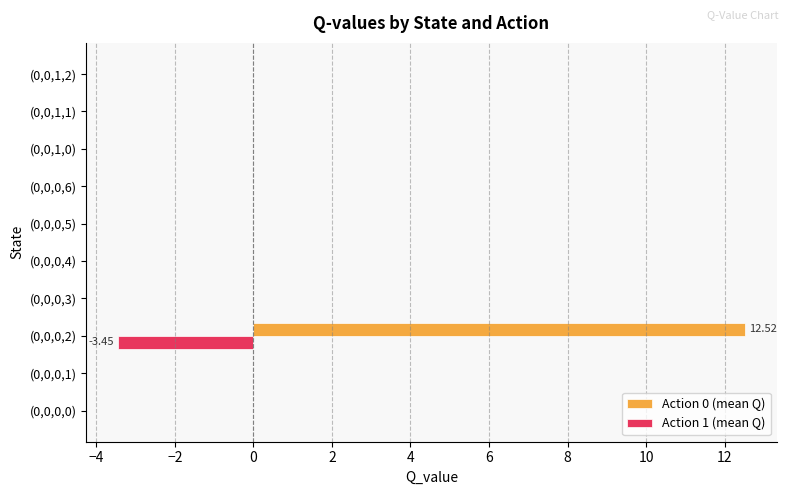

Which series has the largest total across all categories?

Action 0 (mean Q)